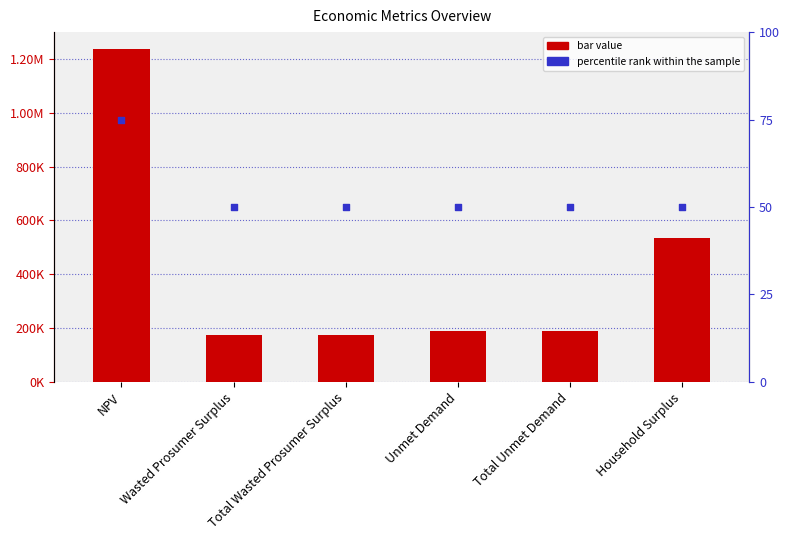

Which series has the largest total across all categories?

Value